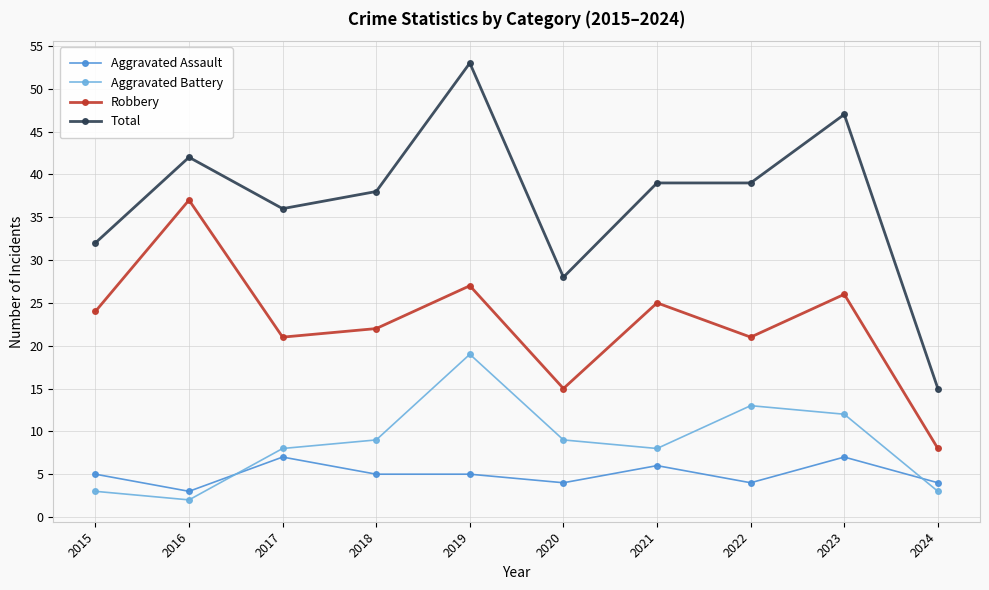

Which series ends up on top after the final intersection of Aggravated Battery and Aggravated Assault?

Aggravated Assault